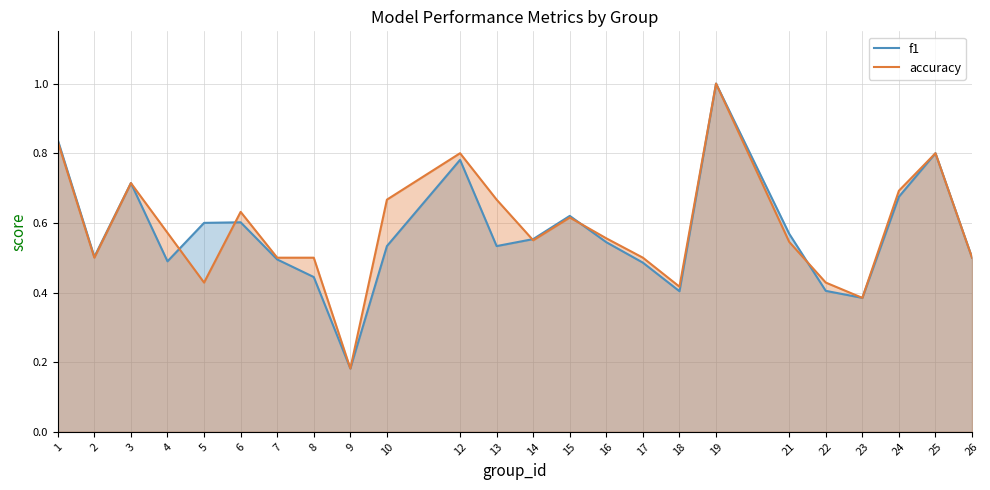

How many interior local peaks does the accuracy series have?

6